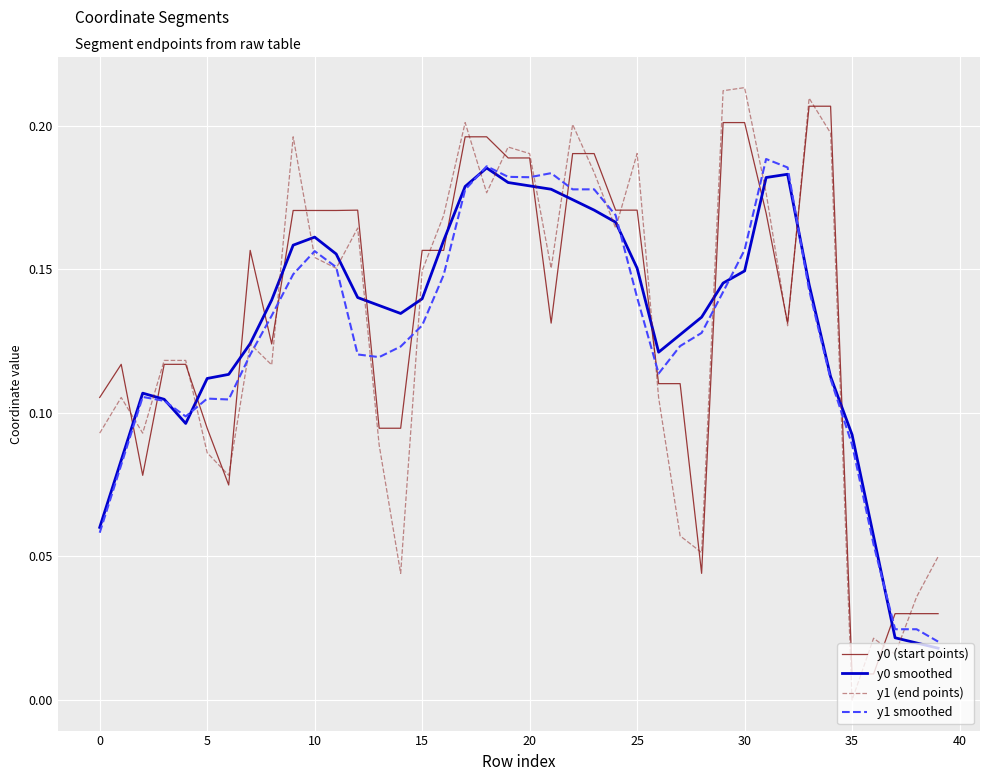

Which series has the largest range (max minus min)?

y1 (end points)